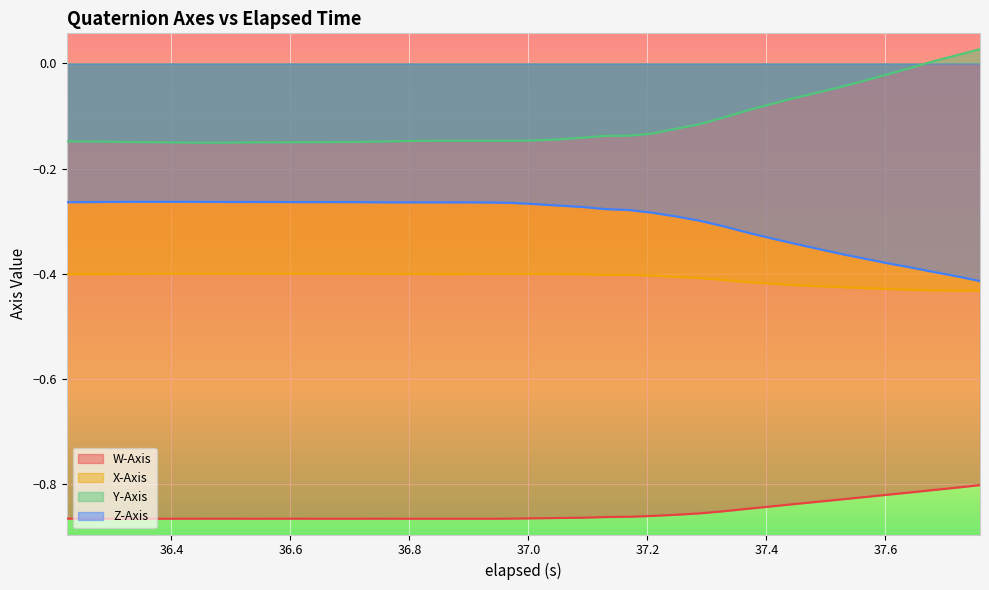

True or false: Y-Axis and Z-Axis intersect in this chart.

False